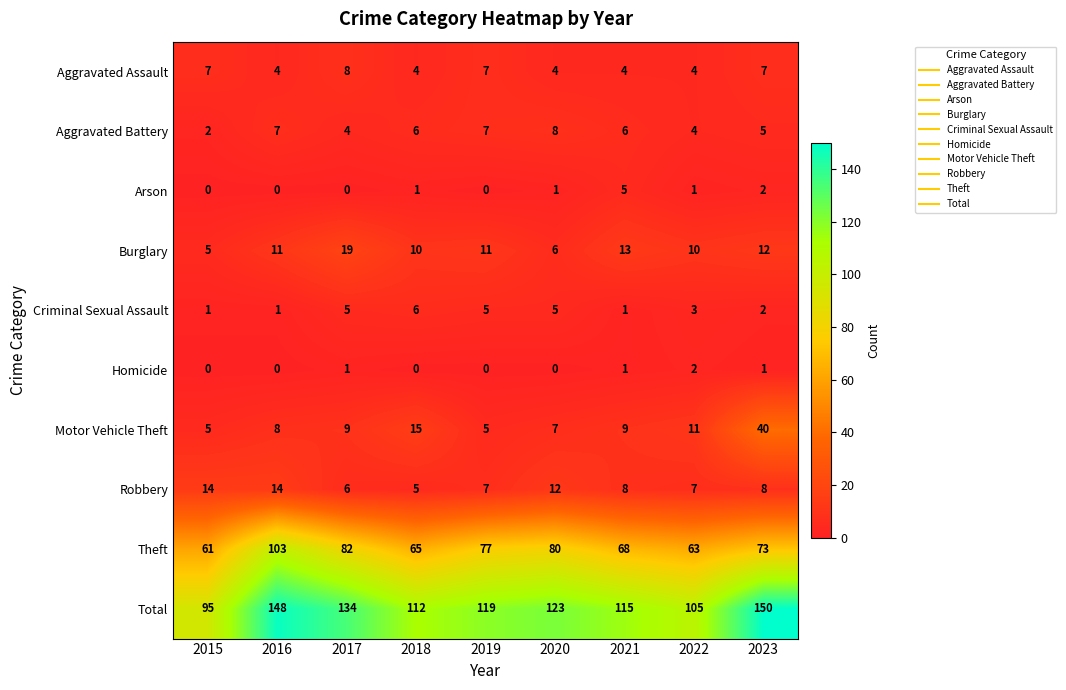

What is the approximate value of Aggravated Battery at 2022?

4